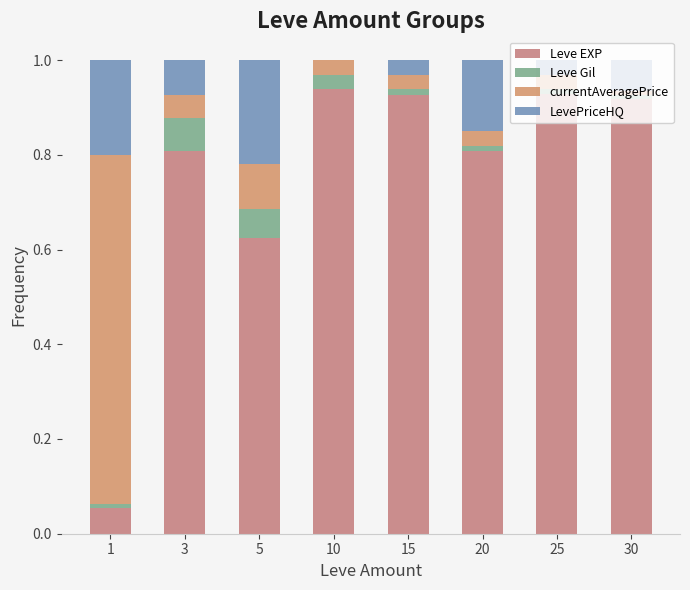

At 15, list the series in order from largest to smallest.

Leve EXP, LevePriceHQ, currentAveragePrice, Leve Gil